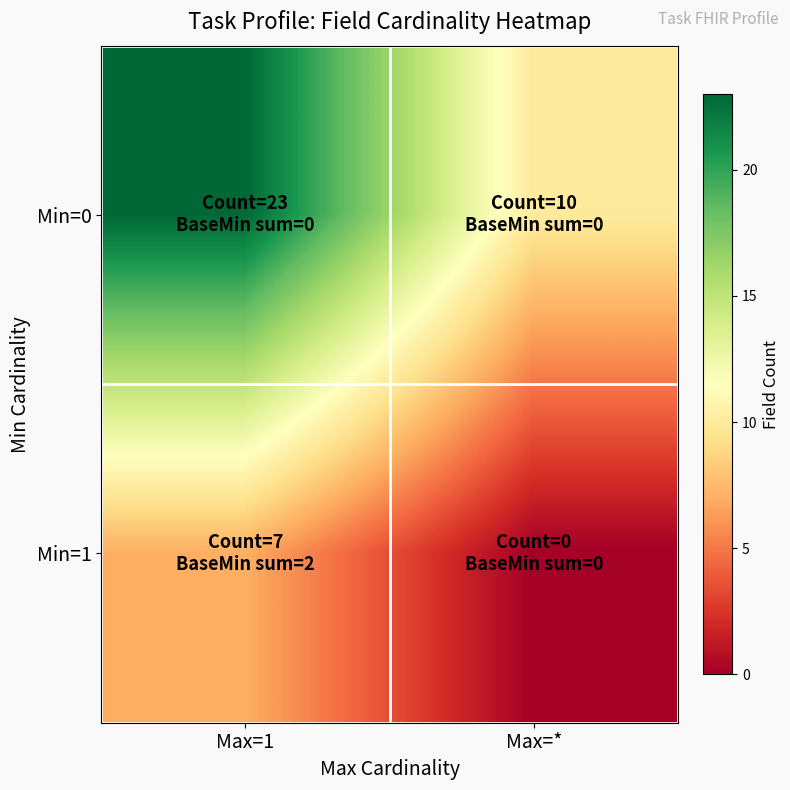

At which category does the chart reach its minimum across all series?

Max=*